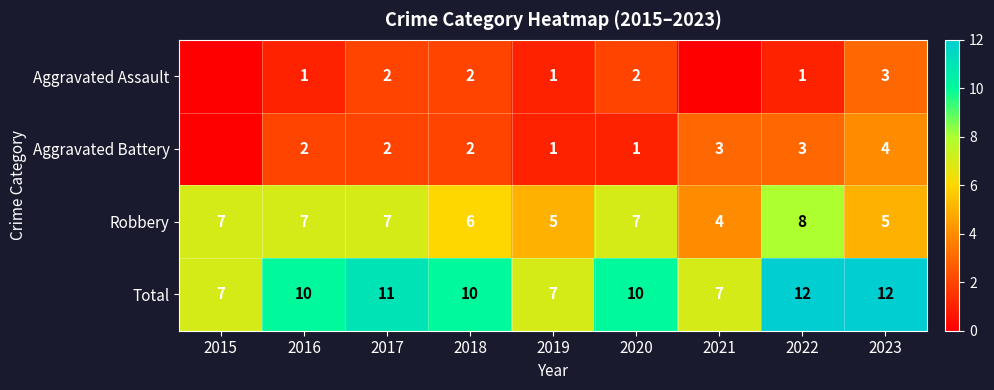

The Robbery series shows 6 at 2018. True or false?

True